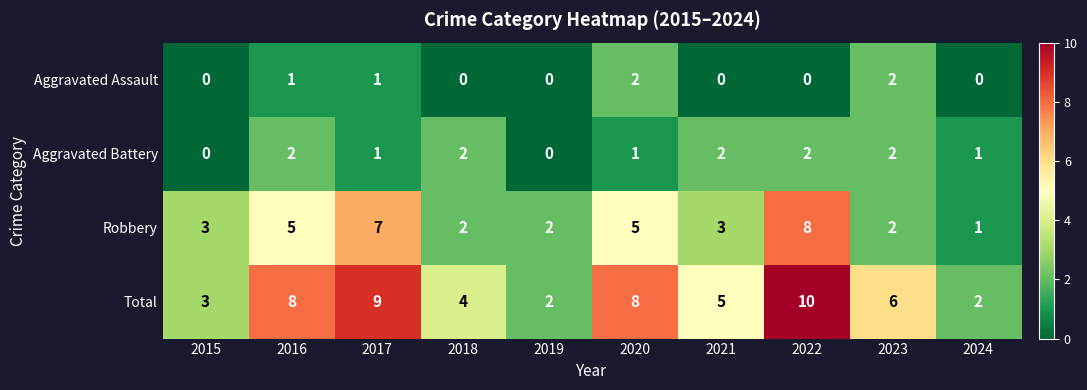

At which category does the chart reach its peak across all series?

2022